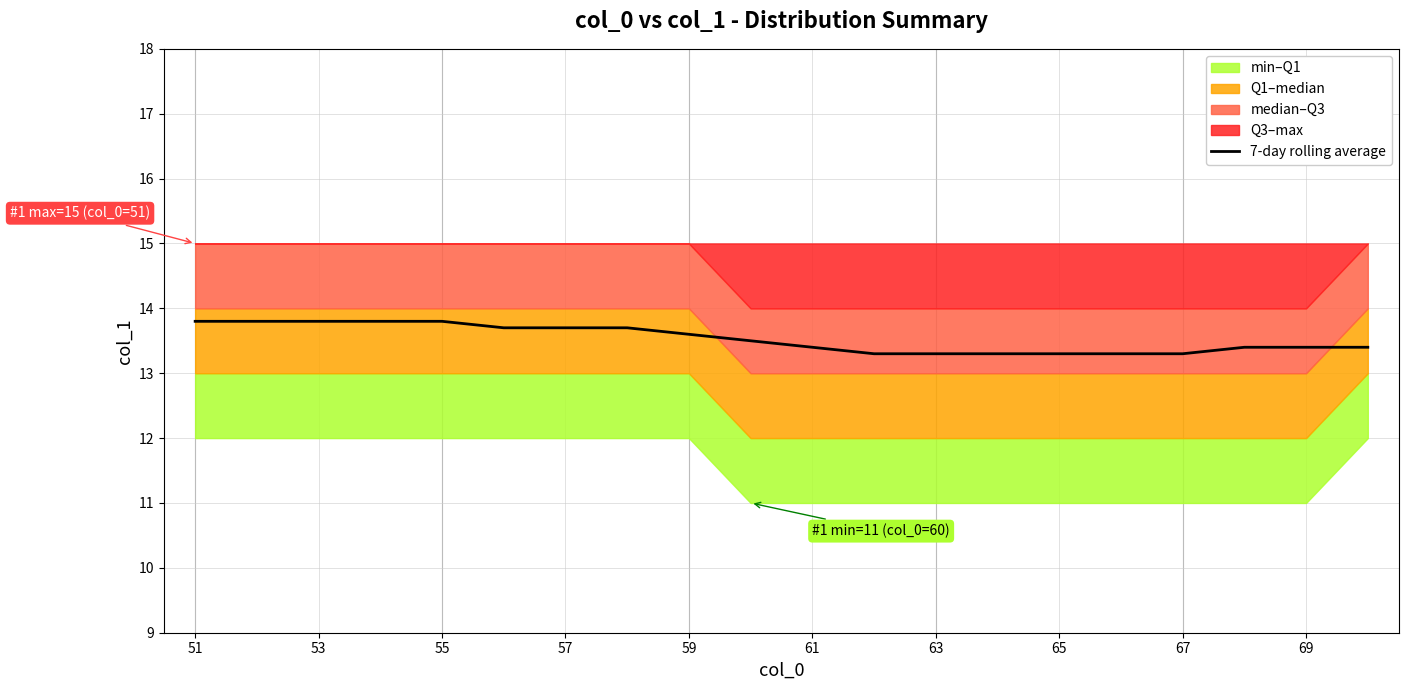

True or false: 7-day rolling average has a value of 19.9 at 63.

False